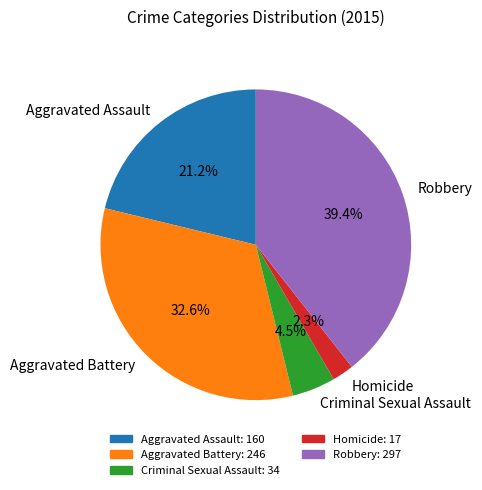

What percentage is the Aggravated Assault slice, to the nearest percent?

21%